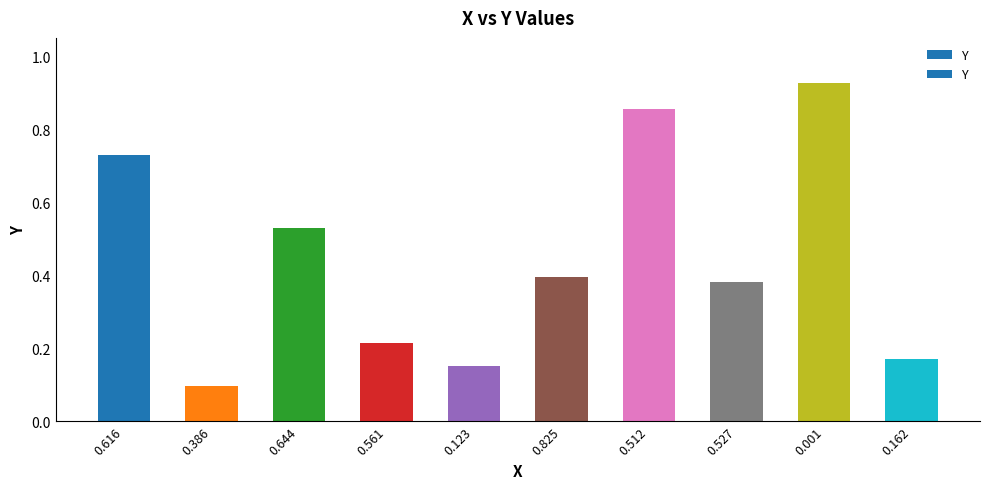

At which category does the chart reach its peak across all series?

0.001